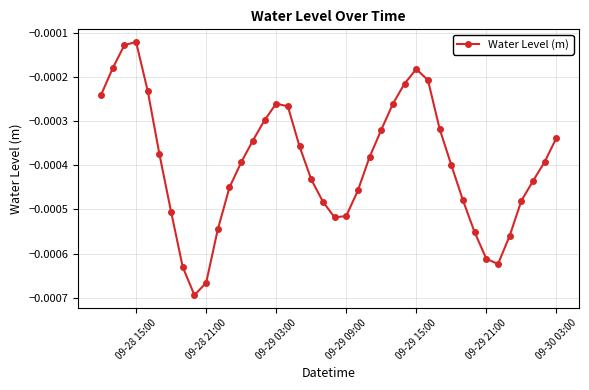

How many interior local valleys (lower than both neighbors) does the data have?

3